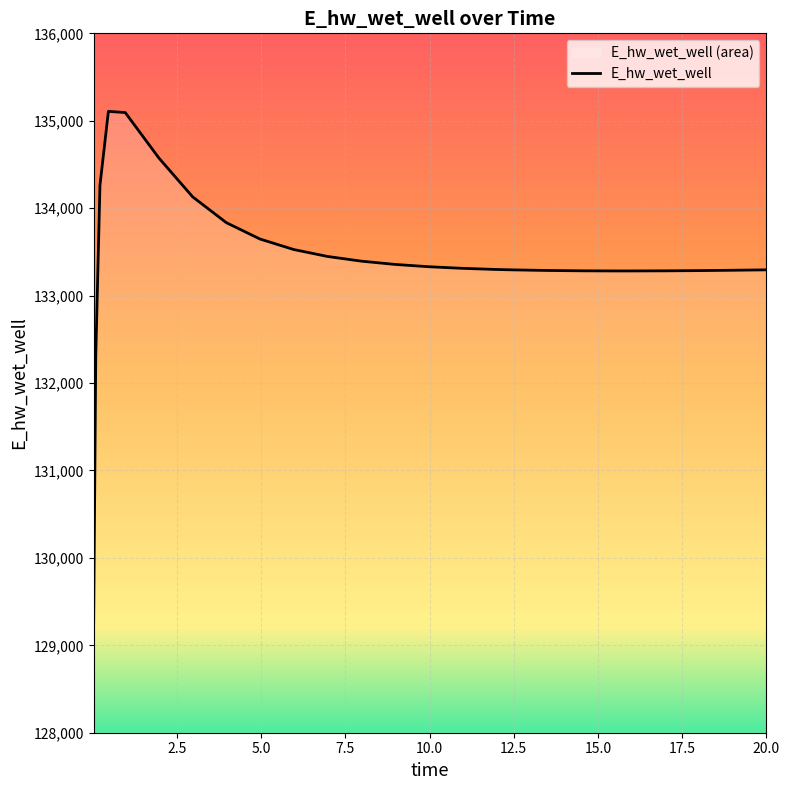

Does the chart display data point markers on the line(s)?

No